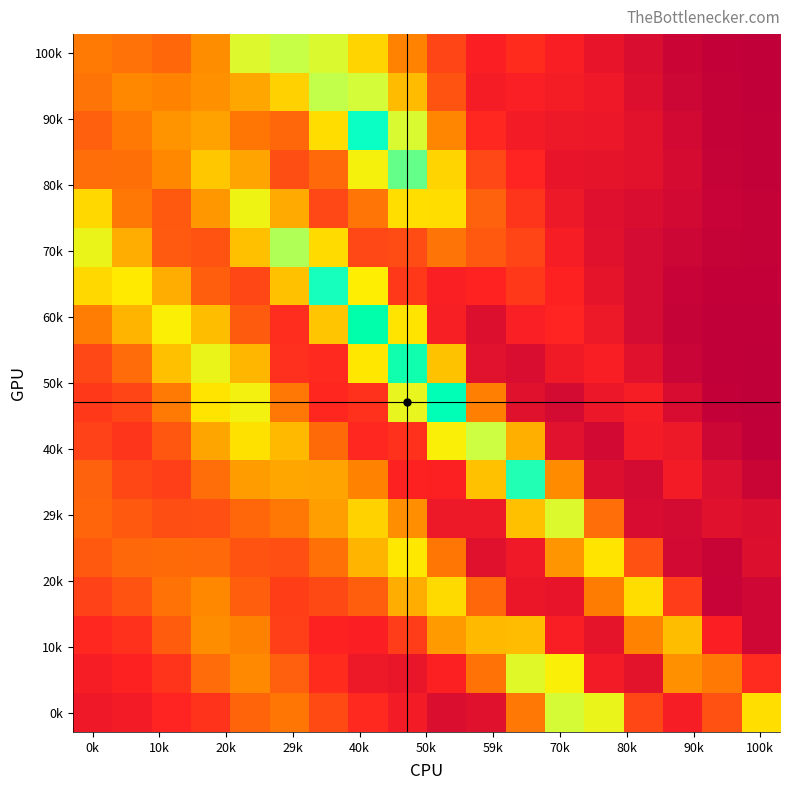

How many data points does each series have?

18